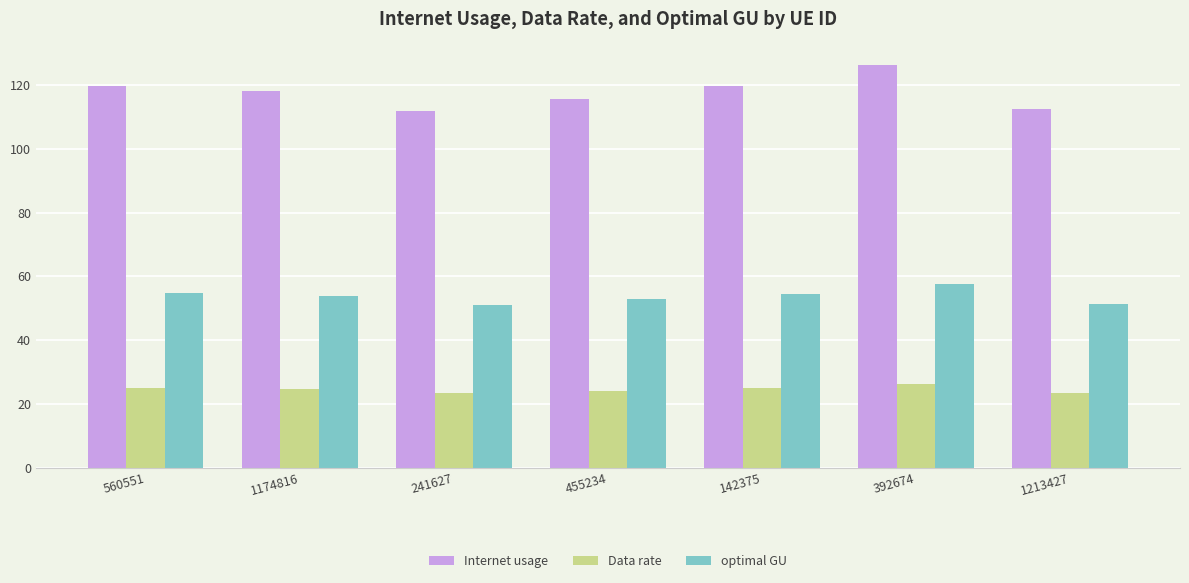

What is the difference between the maximum and minimum values in the Data rate series?

3.0